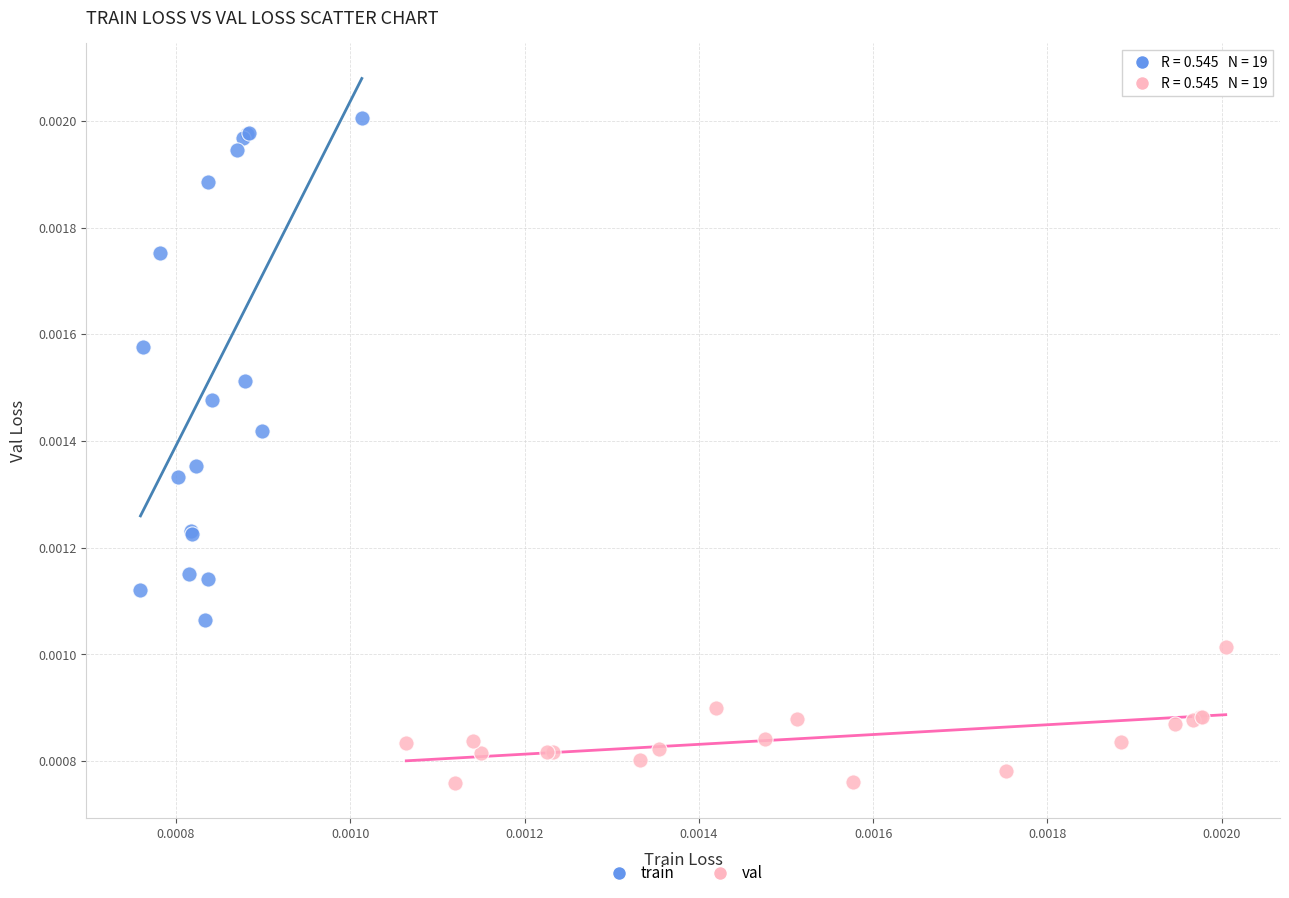

Which series has the largest Y range (max minus min)?

train